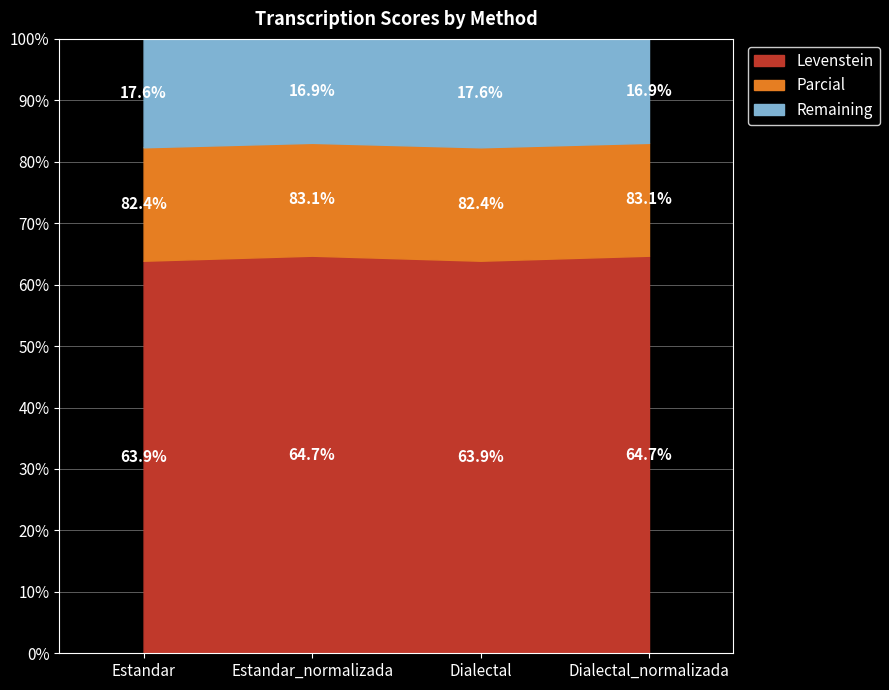

What is the total value across all series at Dialectal_normalizada?

100.0